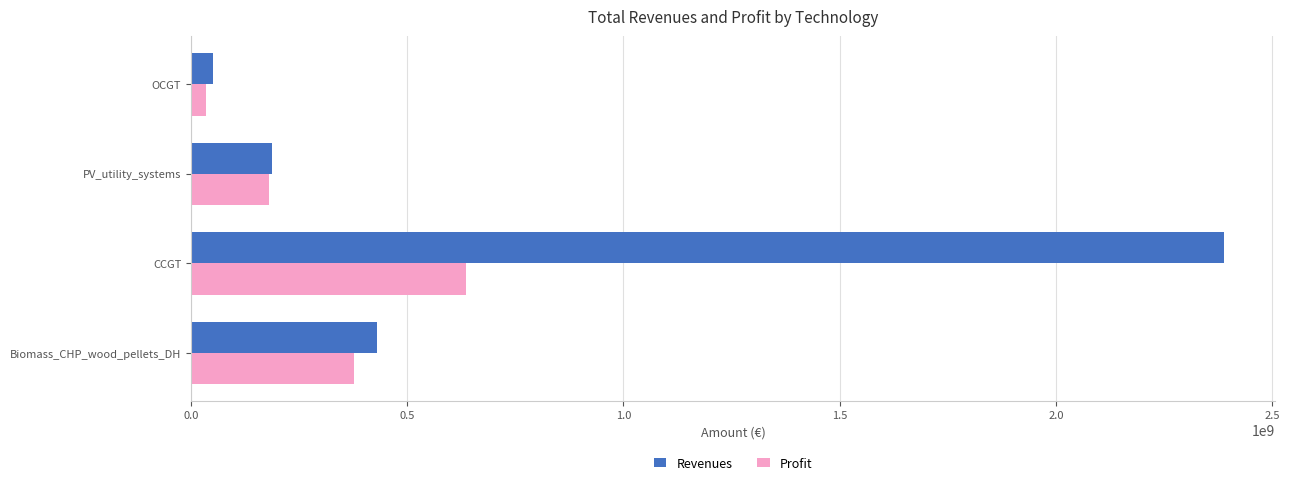

List the labels in order of Revenues value, largest first.

CCGT, Biomass_CHP_wood_pellets_DH, PV_utility_systems, OCGT